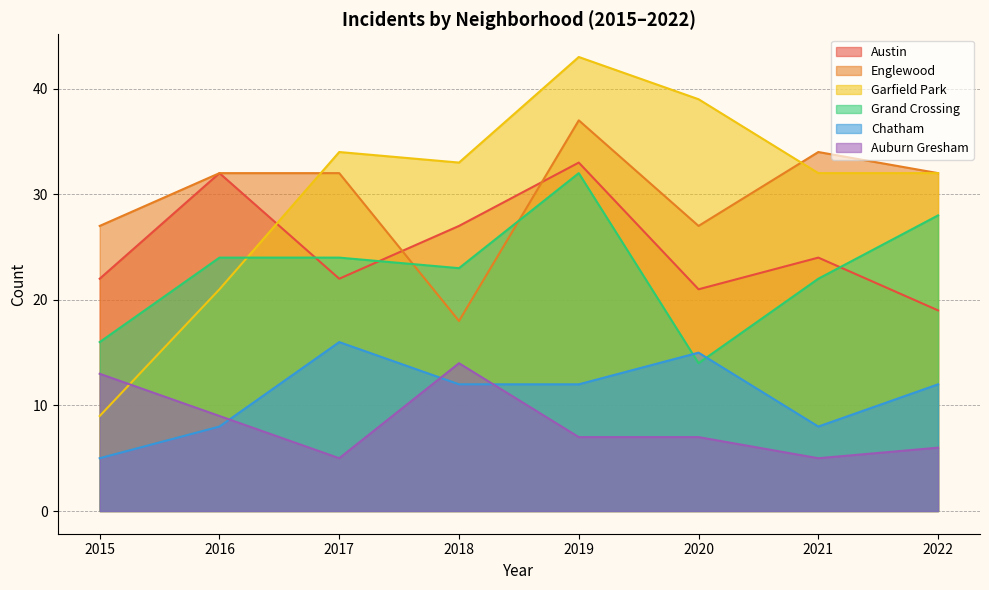

How many lines are shown in the chart?

6